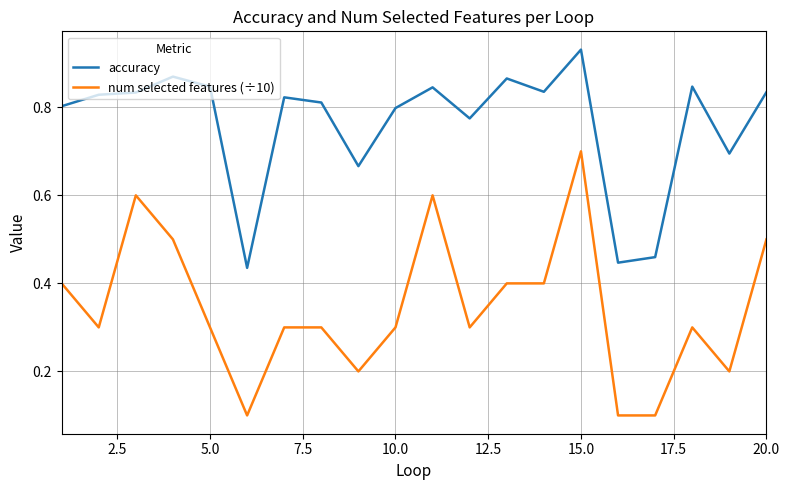

True or false: accuracy and num selected features (÷10) intersect in this chart.

False